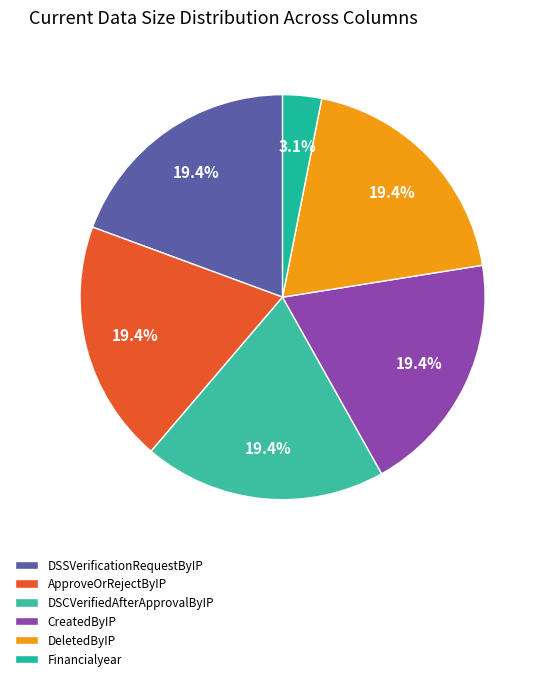

Combined, do DSCVerifiedAfterApprovalByIP and DeletedByIP account for over 50%?

No